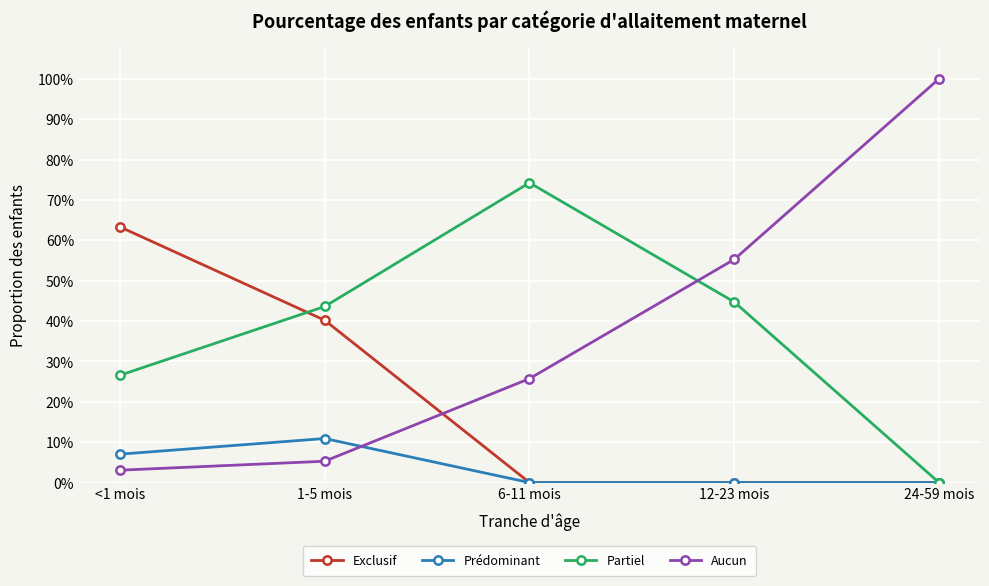

True or false: Prédominant has a value of 0.0 at 12-23 mois.

True